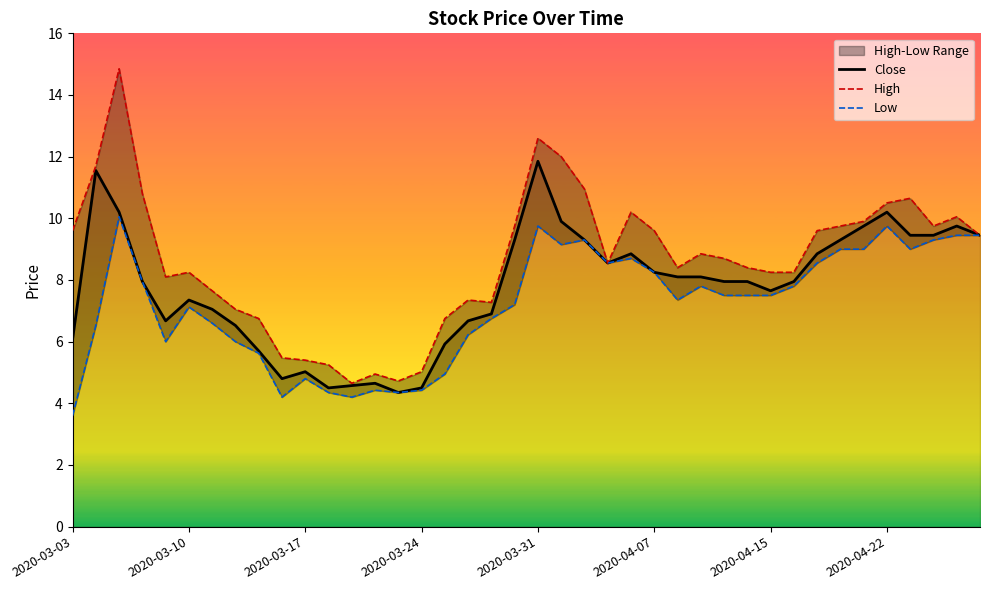

Is it true that Close equals 6.1 at 2020-03-03?

True